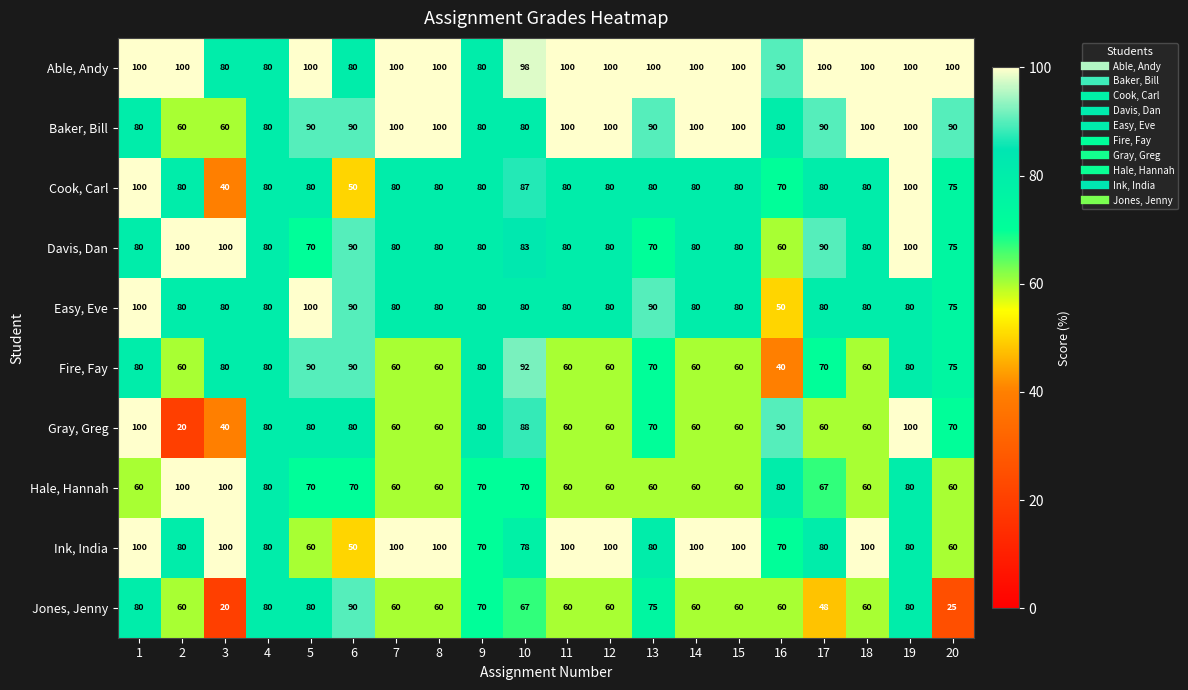

At which category is the sum across all series the highest?

19